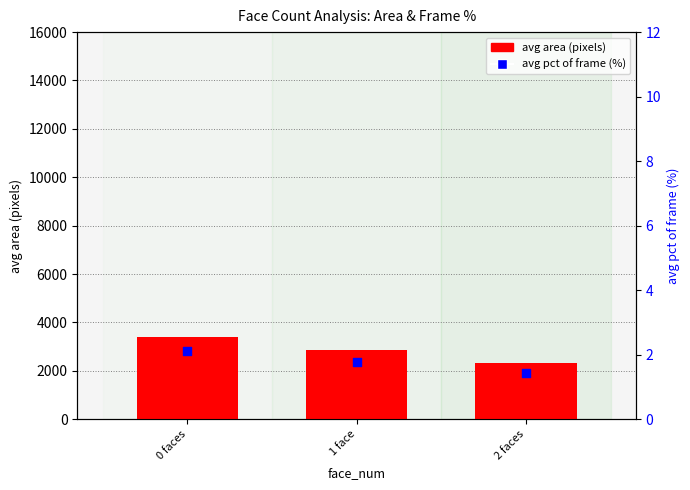

What is the total value across all series at 1 face?

2877.8